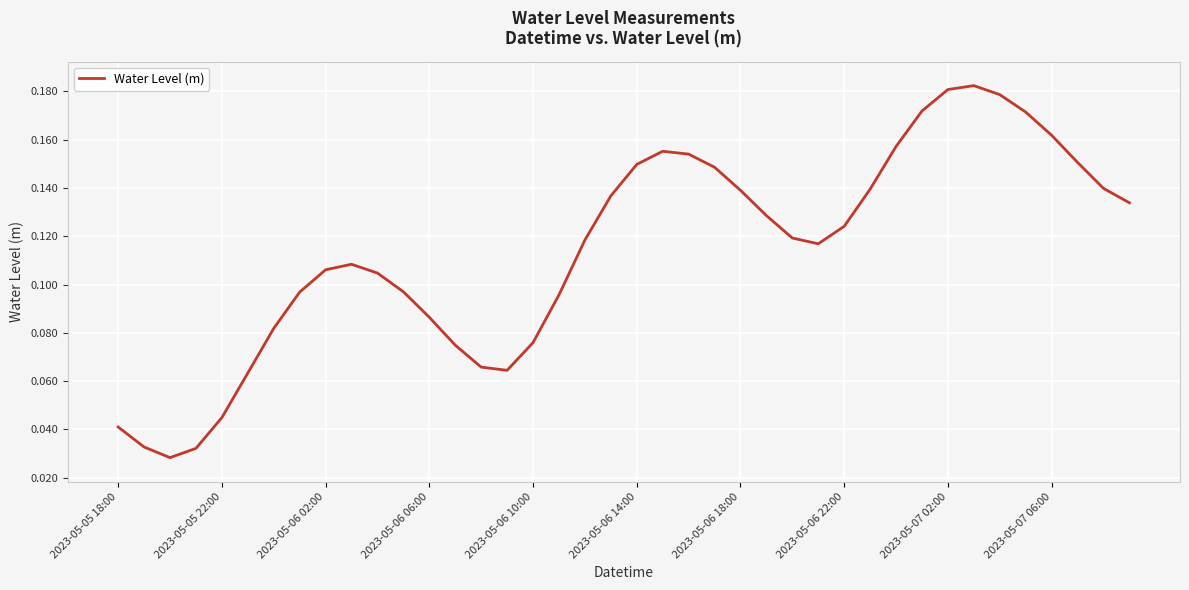

How many interior local peaks (higher than both neighbors) does the data have?

3